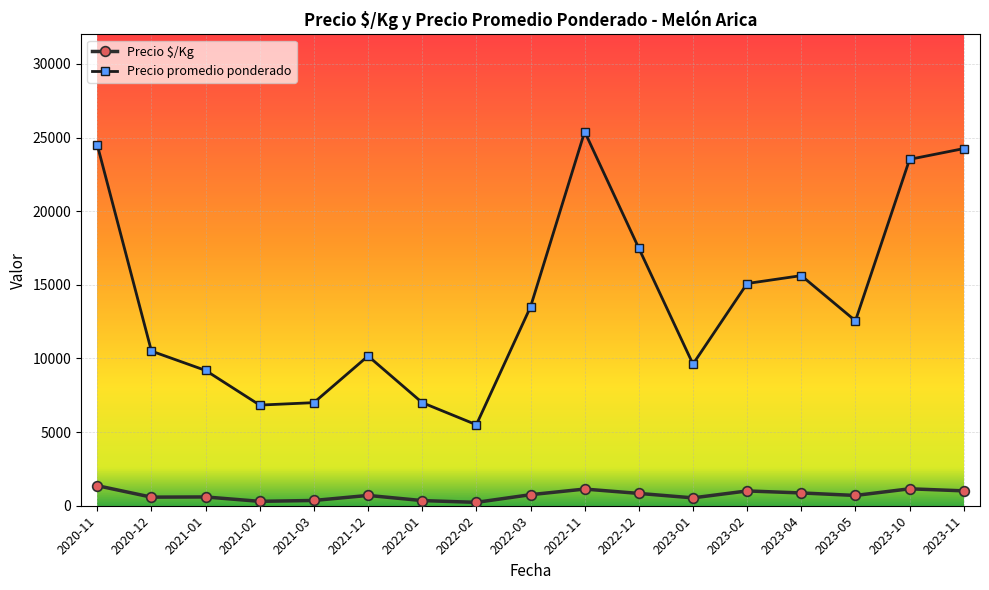

Does the chart have visible grid lines?

Yes